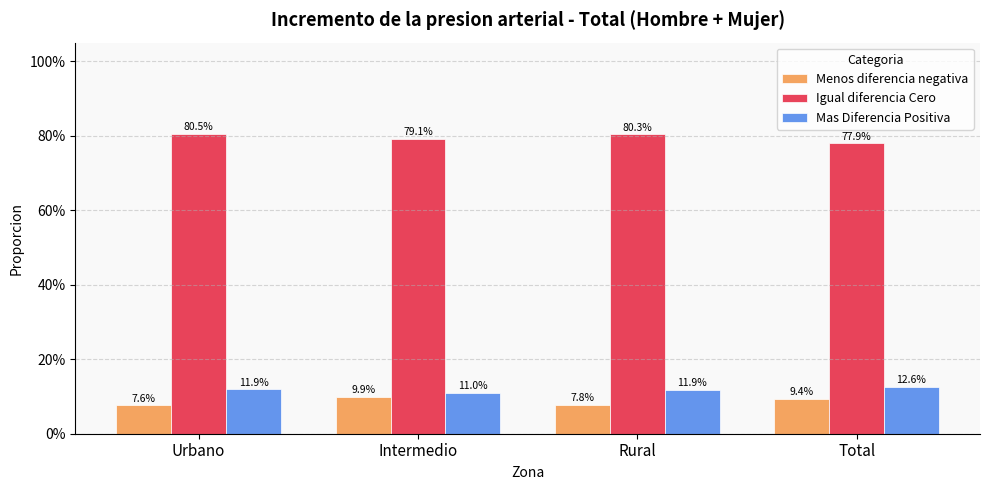

Which series has the largest range (max minus min)?

Igual diferencia Cero